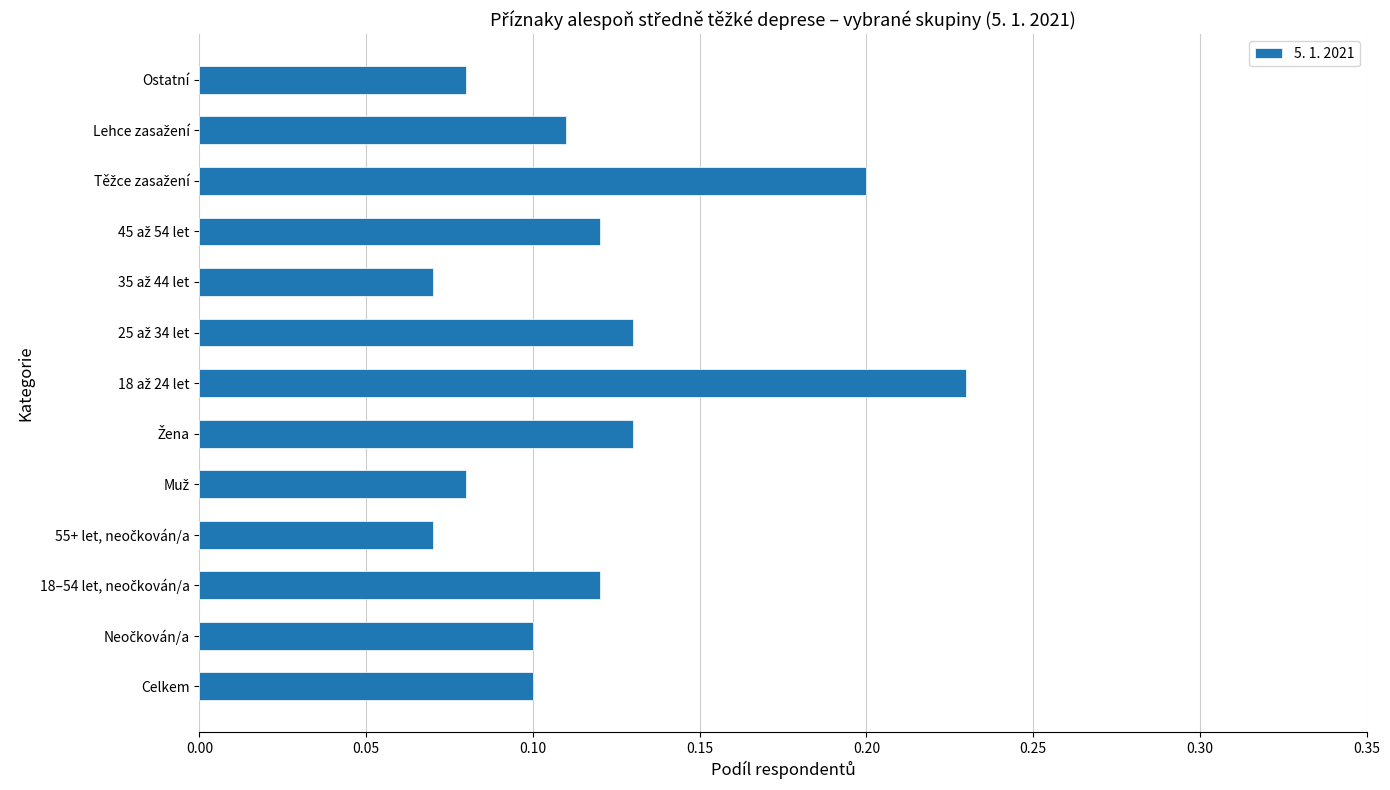

What is the sum of all values?

1.5